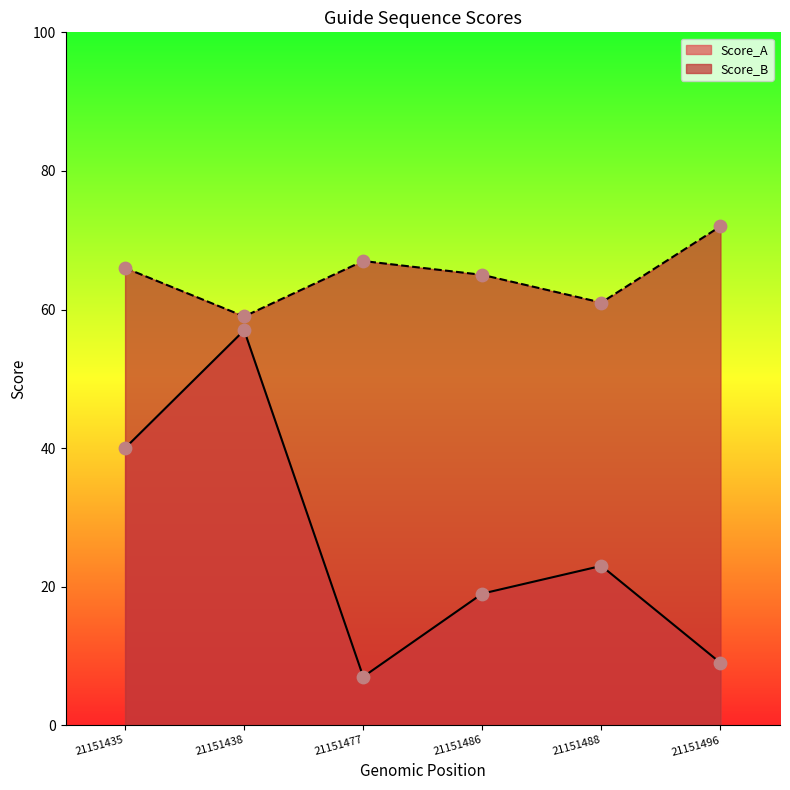

What are all the series names shown in the legend?

Score_A, Score_B